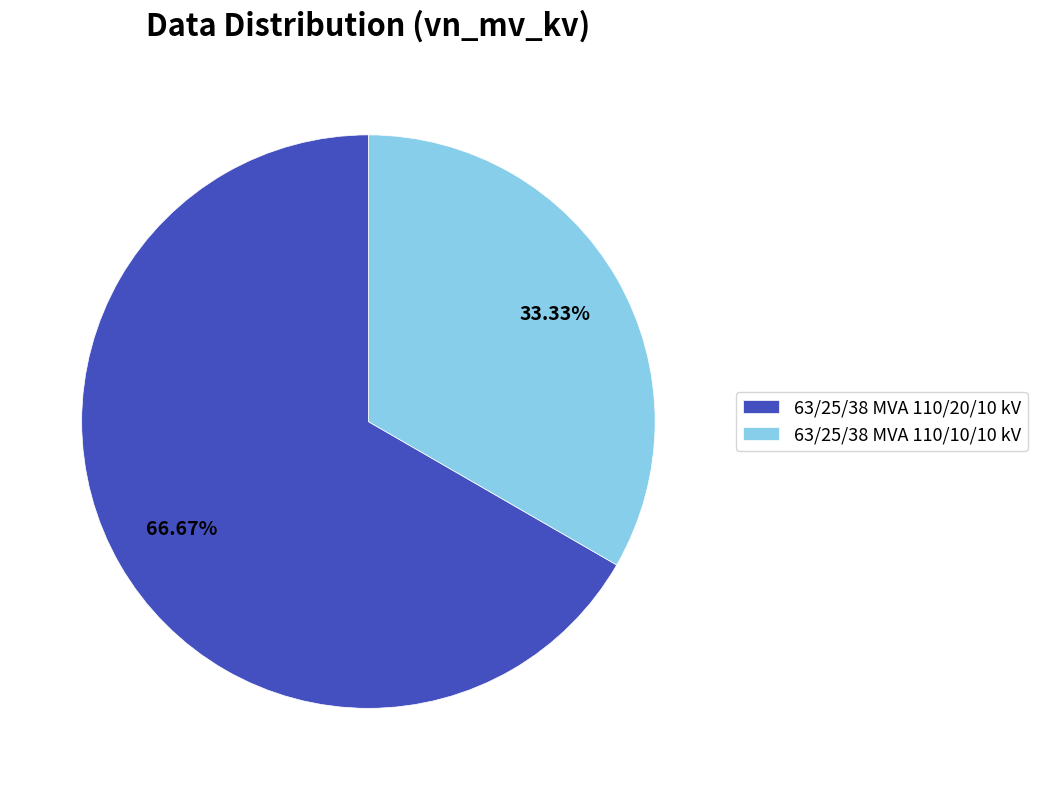

What is the largest slice in the pie chart?

63/25/38 MVA 110/20/10 kV